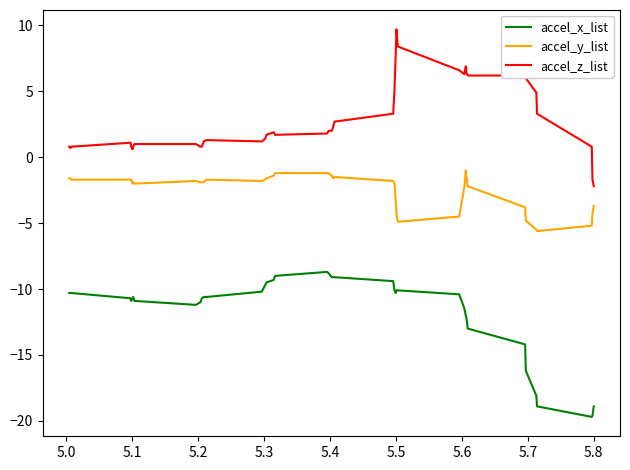

List the series in order of their overall mean, highest first.

accel_z_list, accel_y_list, accel_x_list